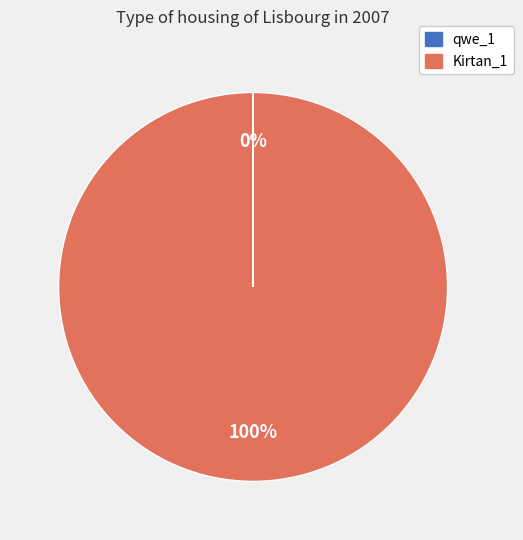

To the nearest percent, what is the average slice percentage?

50%